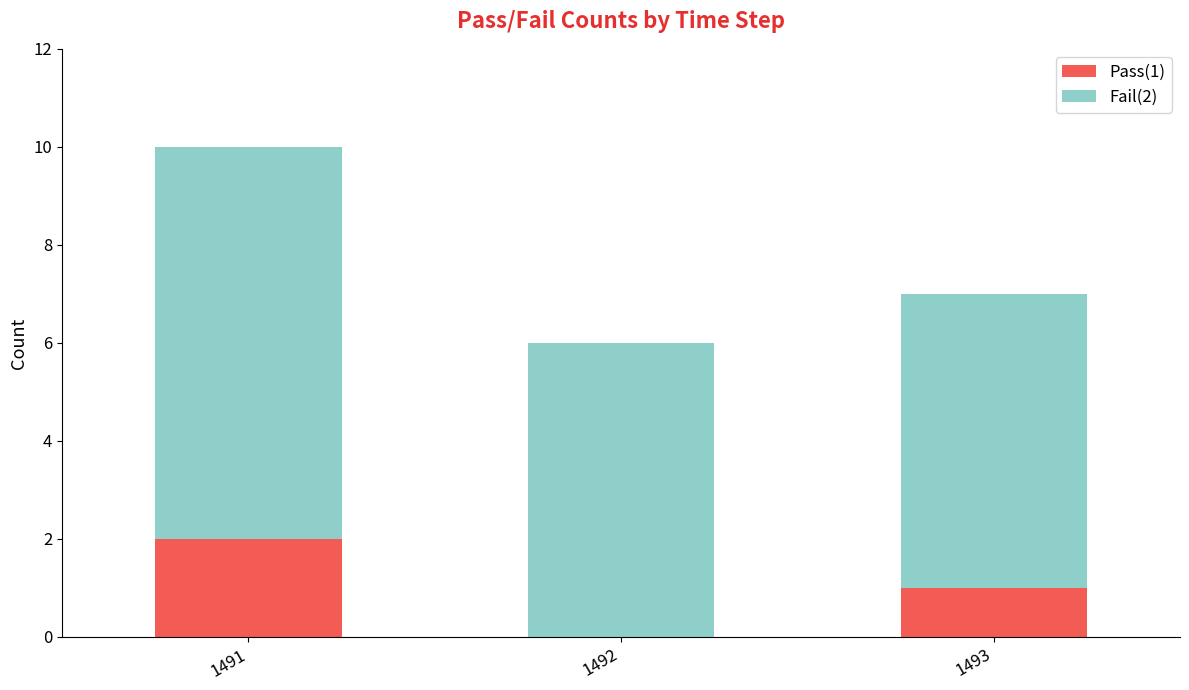

Count the number of categories in the chart.

3